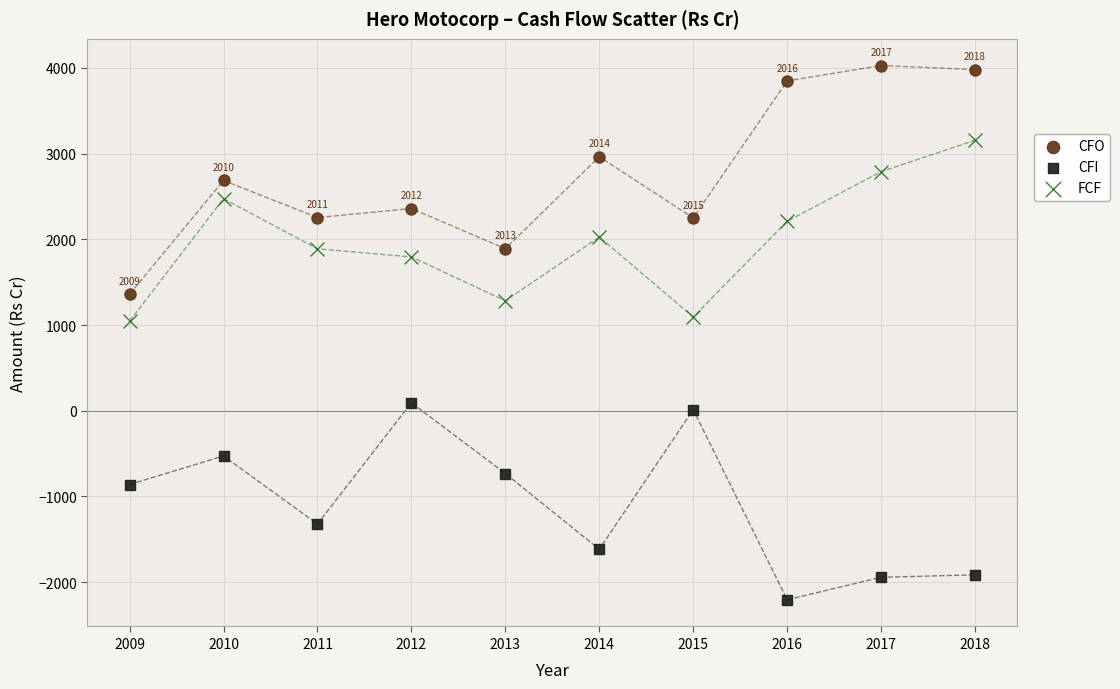

What is the X range (max minus min) for the scatter plot?

9.0